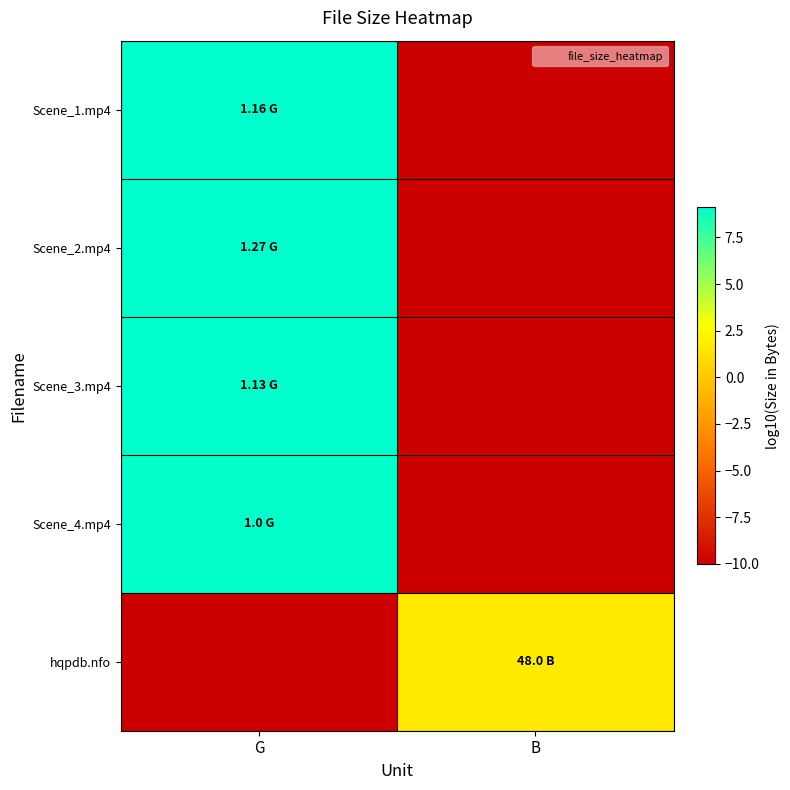

Which series has the largest total across all categories?

Scene_2.mp4